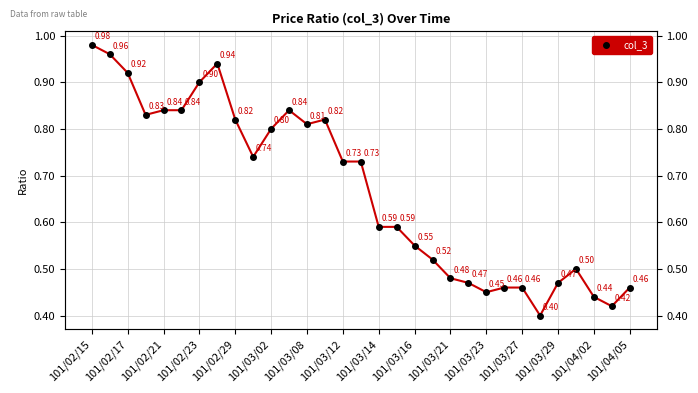

What is the sum of all values?

20.8